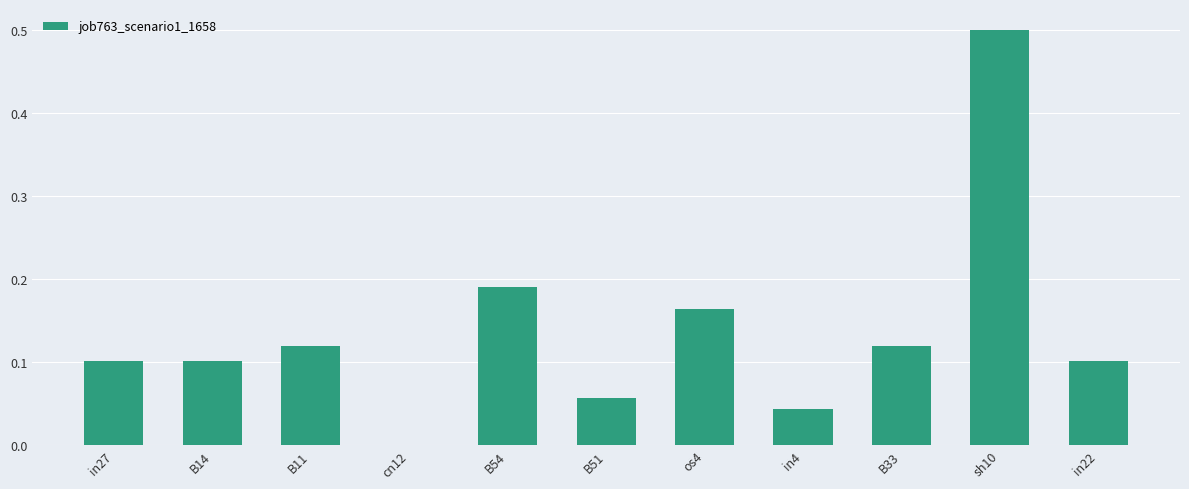

Between B51 and in4, which is larger?

B51